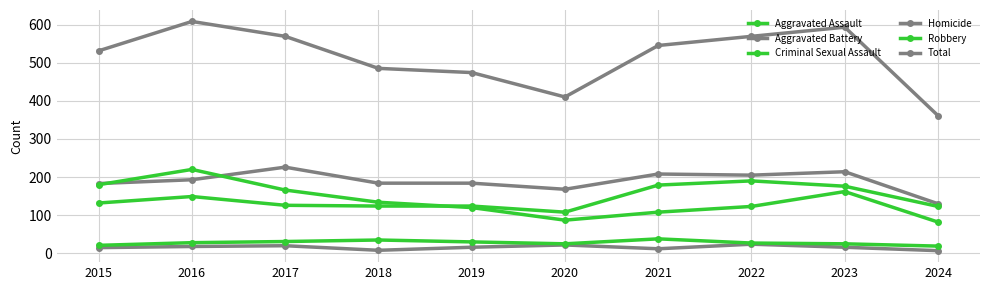

What is the total value across all series at 2019?

948